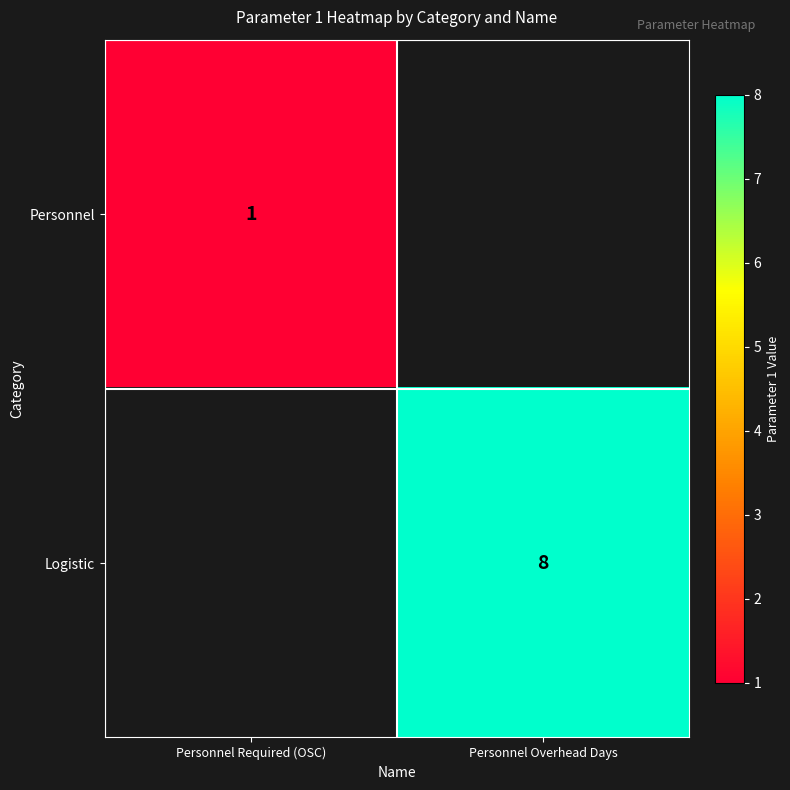

The value of Personnel at Personnel Required (OSC) is 2. True or false?

False